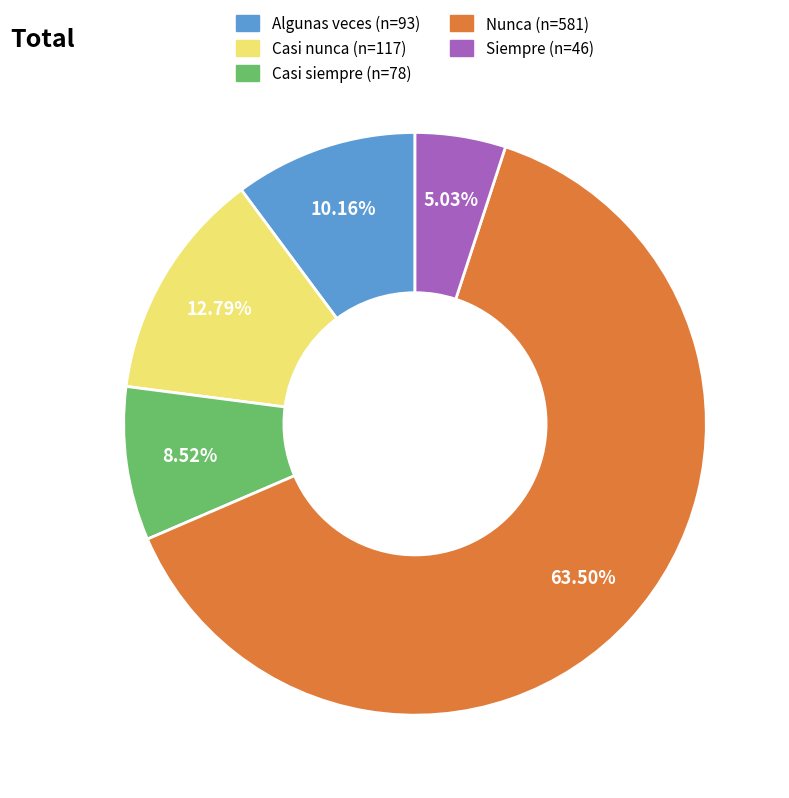

Approximately how many times larger is the value at Casi nunca compared to Siempre?

2.5